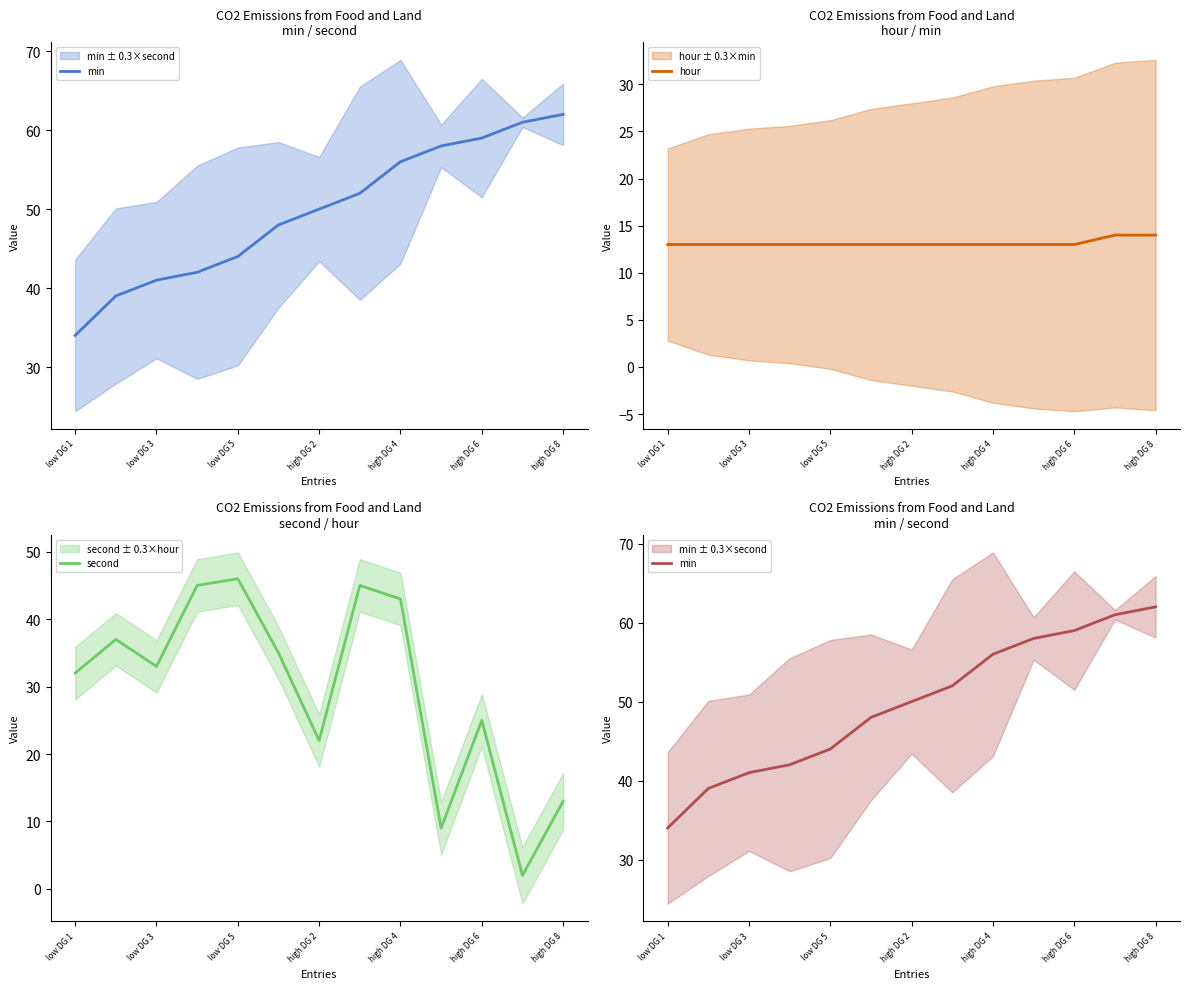

How many data points in min are less than 50?

6